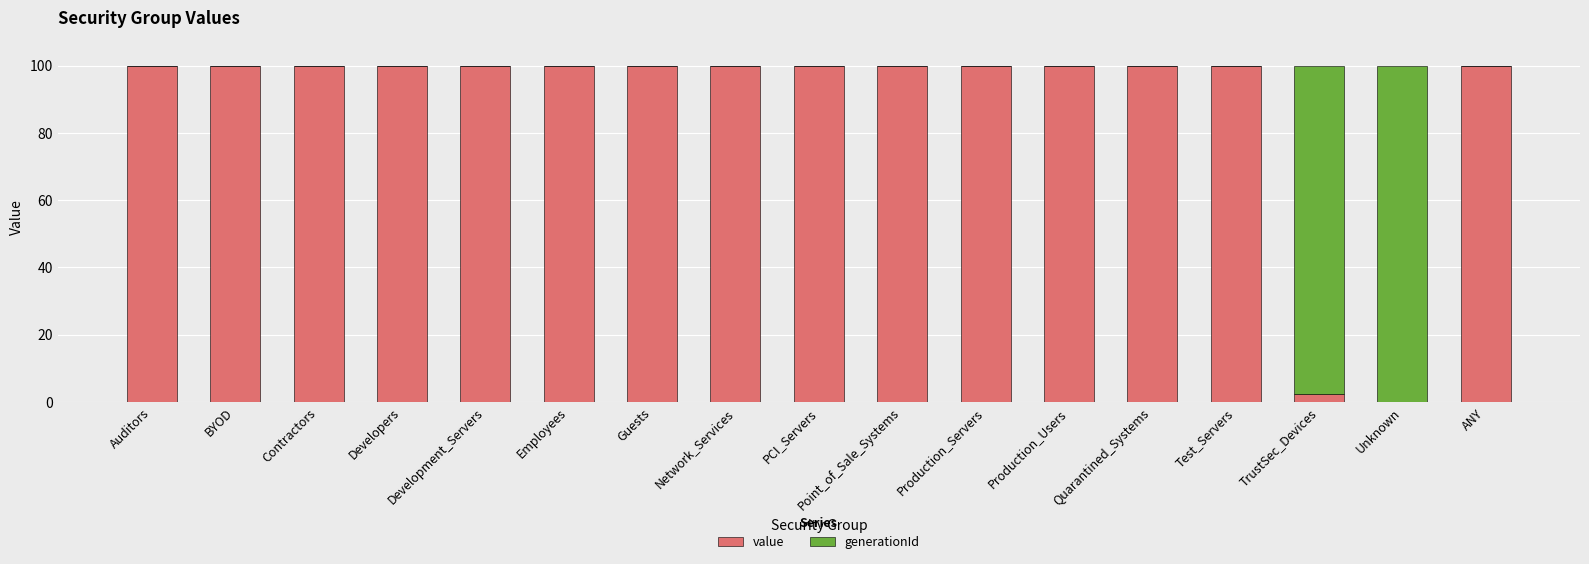

What is the highest value of the value series?

100.0